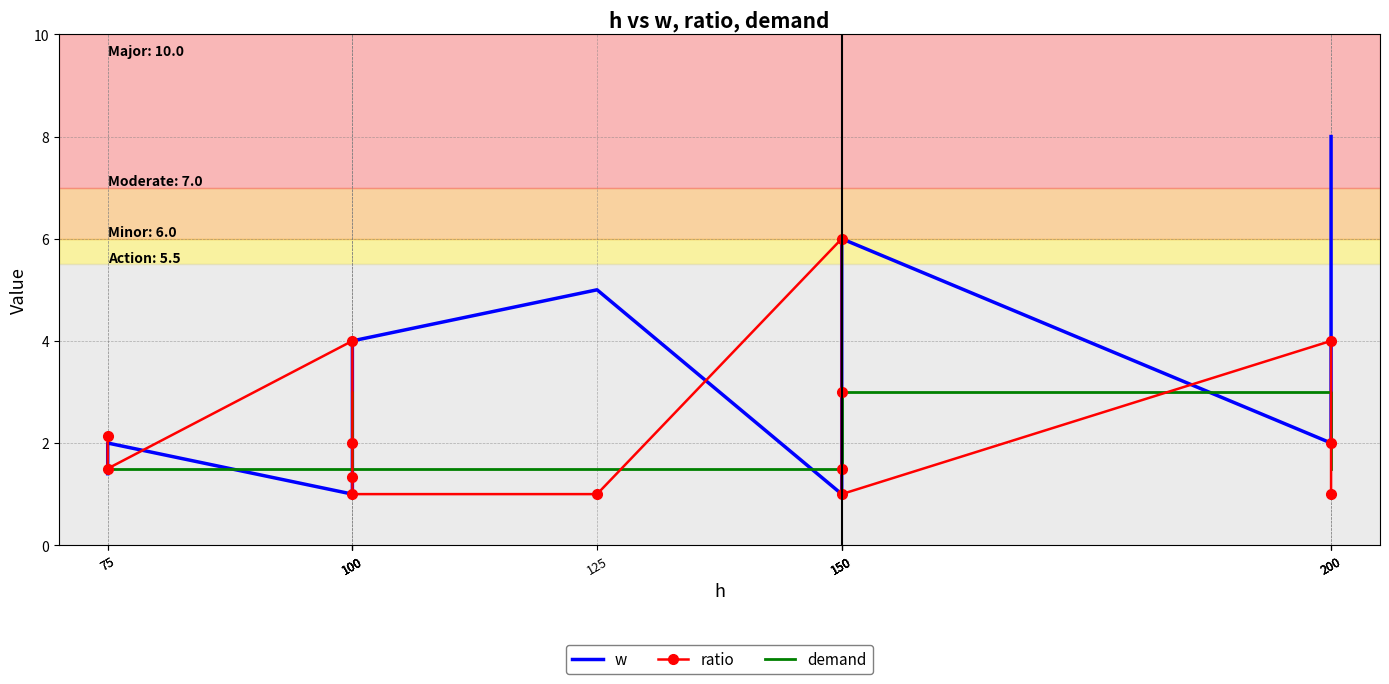

Which series ends up on top after the final intersection of w and ratio?

w